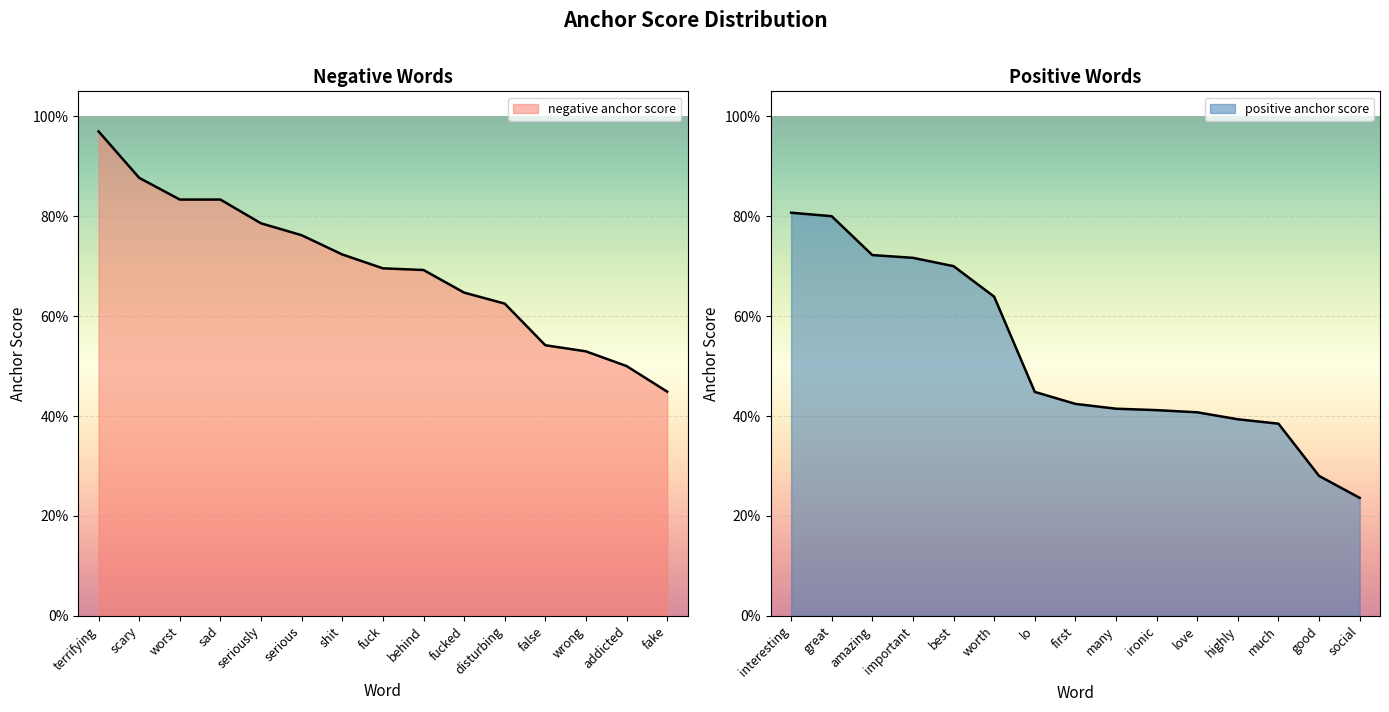

What value does the negative anchor score series have at fucked?

0.6